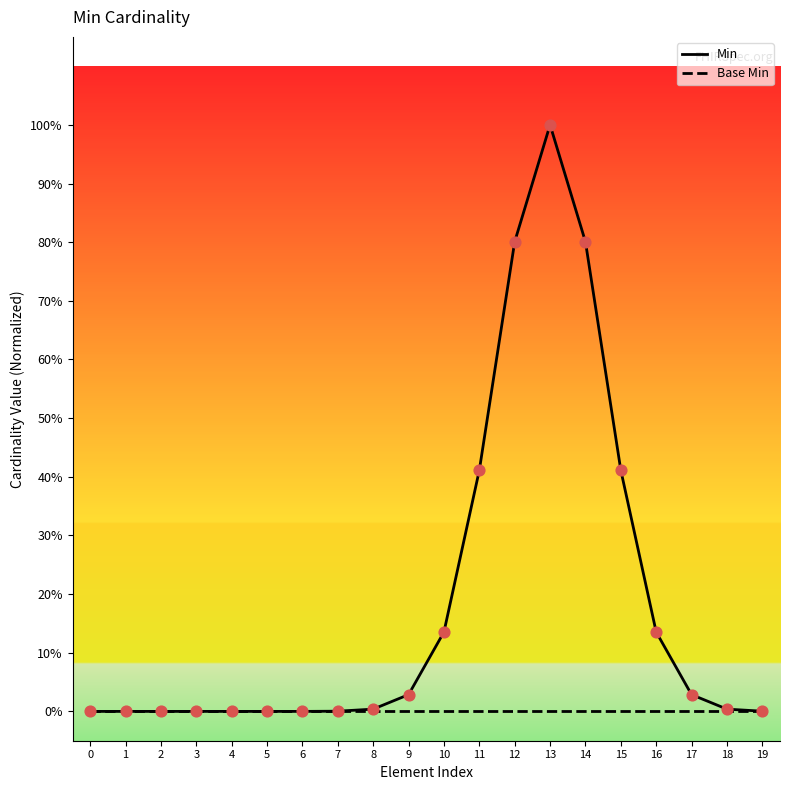

At how many categories does at least one series exceed 0?

13